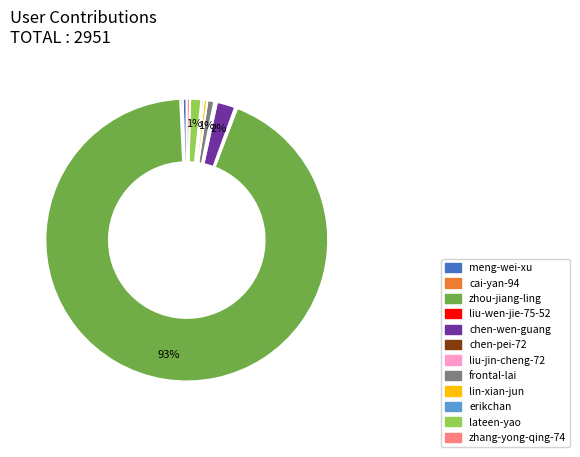

Is there any slice that represents more than half of the pie?

Yes